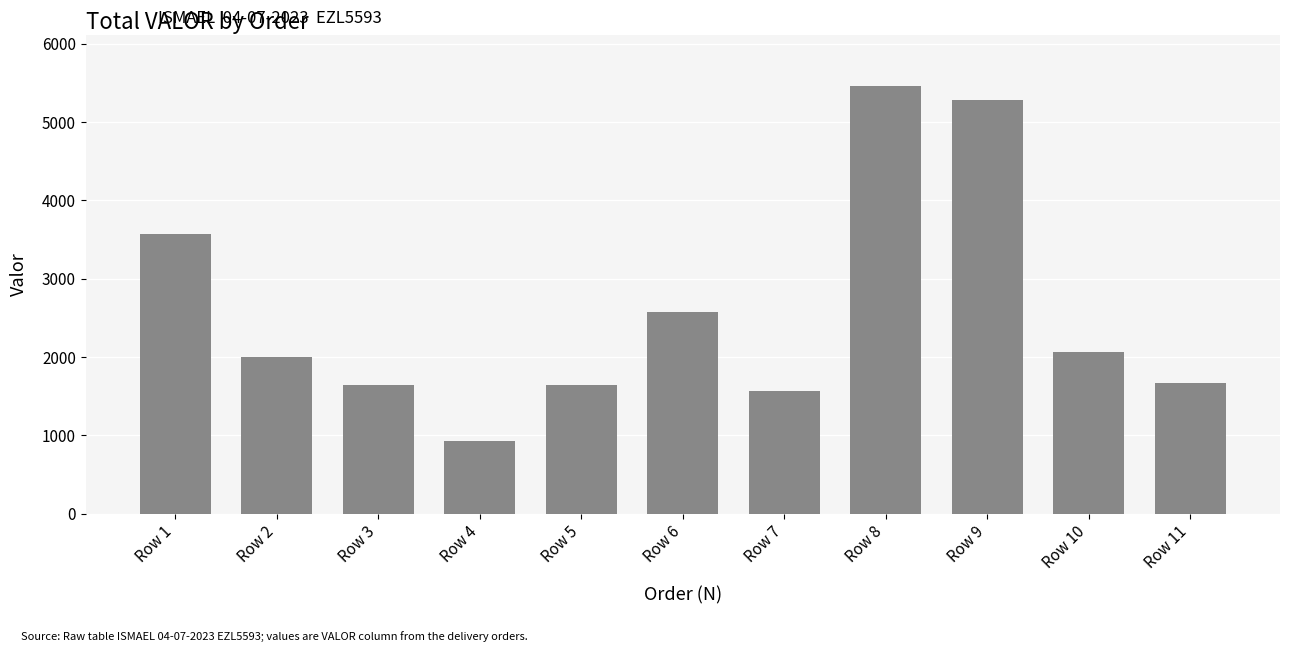

Is it true that the value at Row 8 is 5462.4?

True